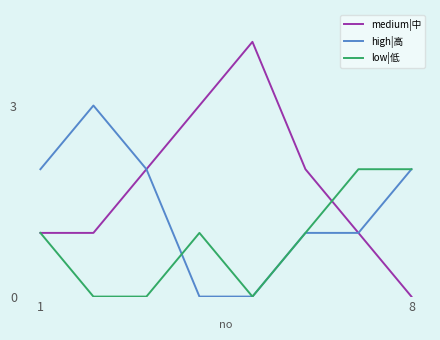

Rank the series by their average value, from lowest to highest.

low|低, high|高, medium|中